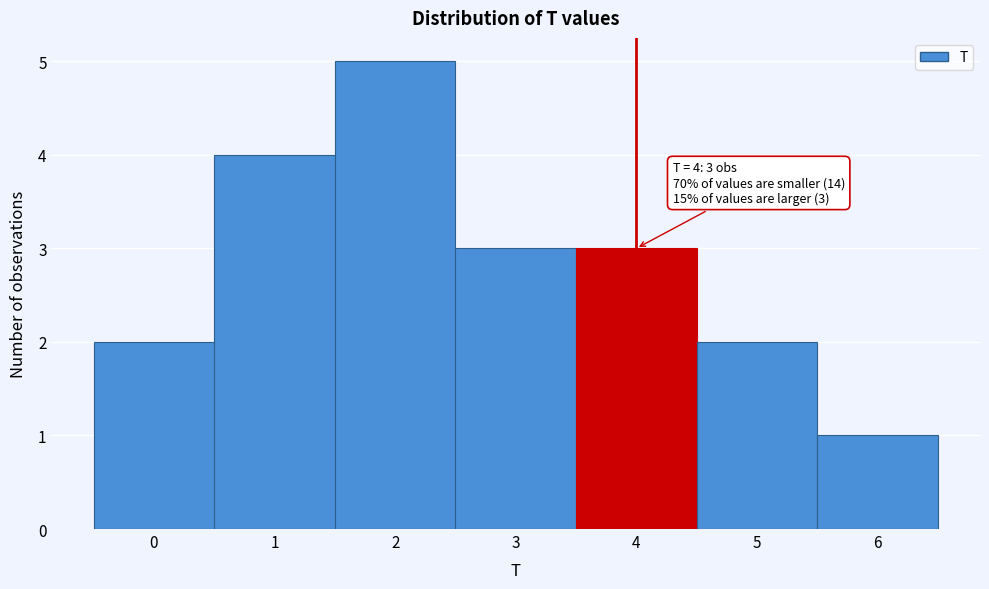

Over which range of the x-axis is the bar tallest?

1.5 to 2.5